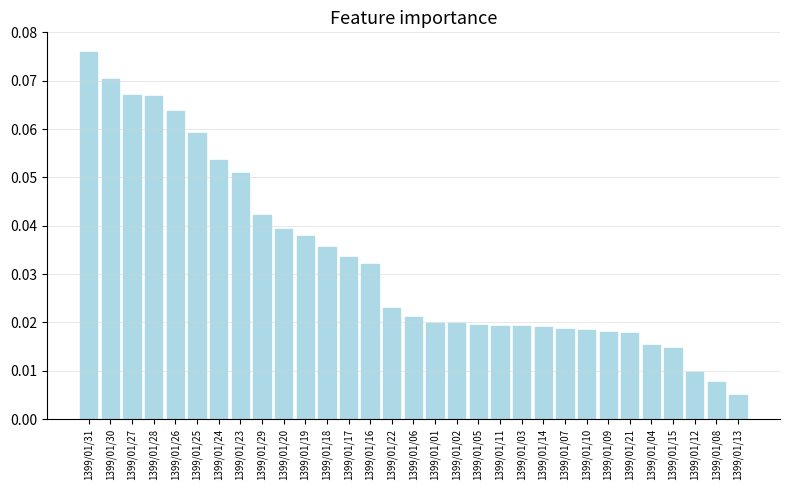

What position from the right is 1399/01/19?

21